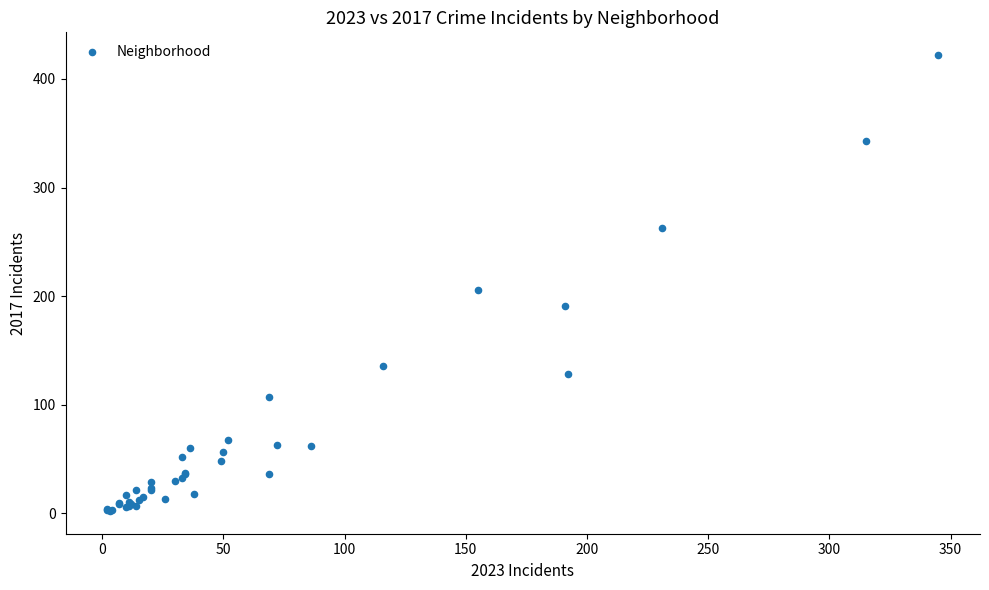

What Y value in the scatter plot is closest to 212?

206